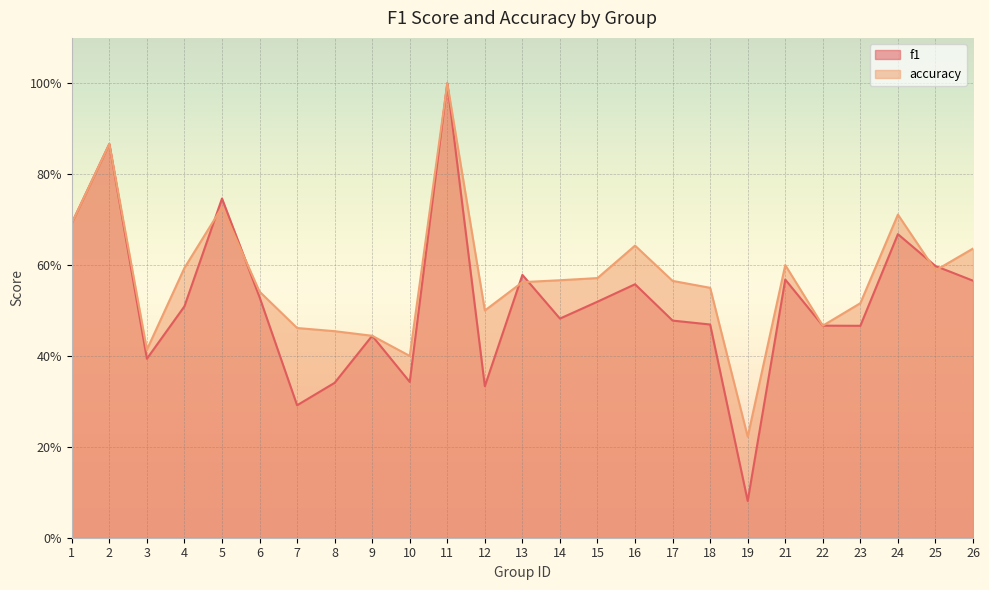

How many distinct data groups are displayed?

2